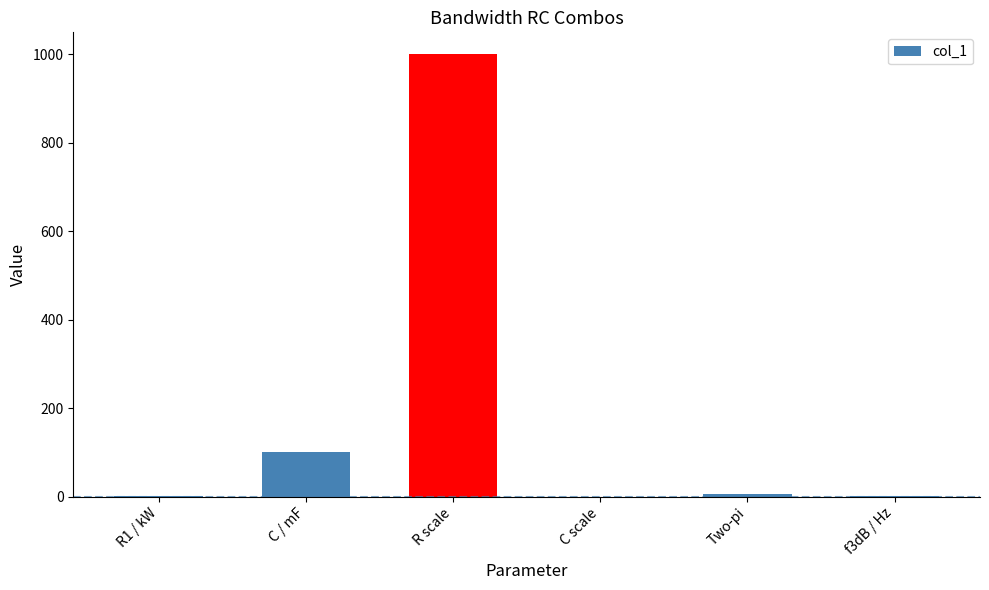

What is the greatest value displayed?

1000.0